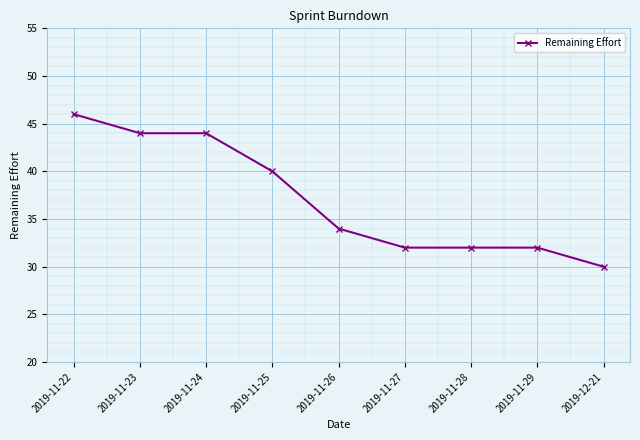

Is it true that the value at 2019-11-24 is 22?

False